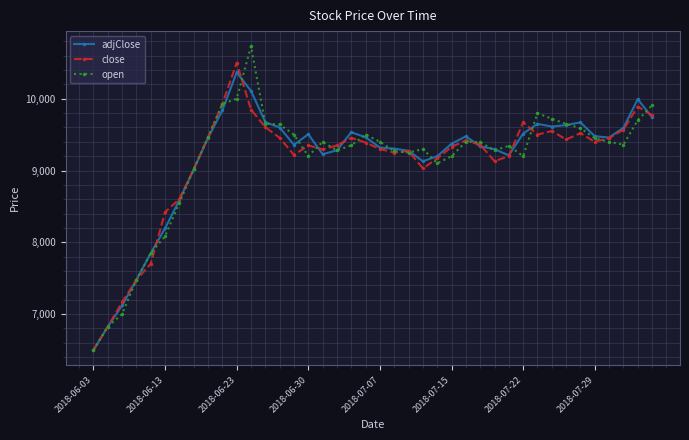

Which series has the largest range (max minus min)?

open